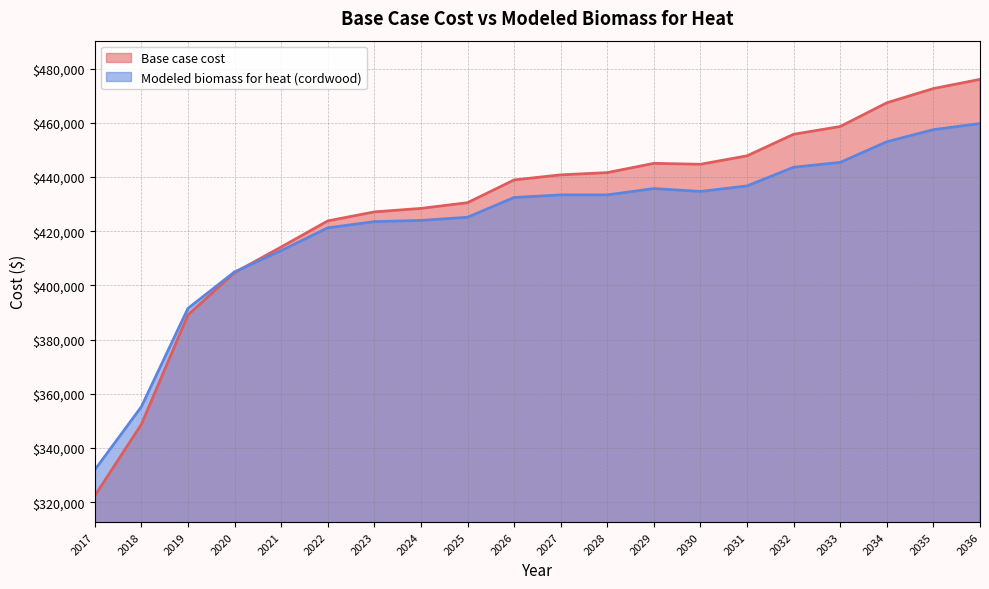

In Base case cost, how many points are lower than both neighbors (excluding endpoints)?

1